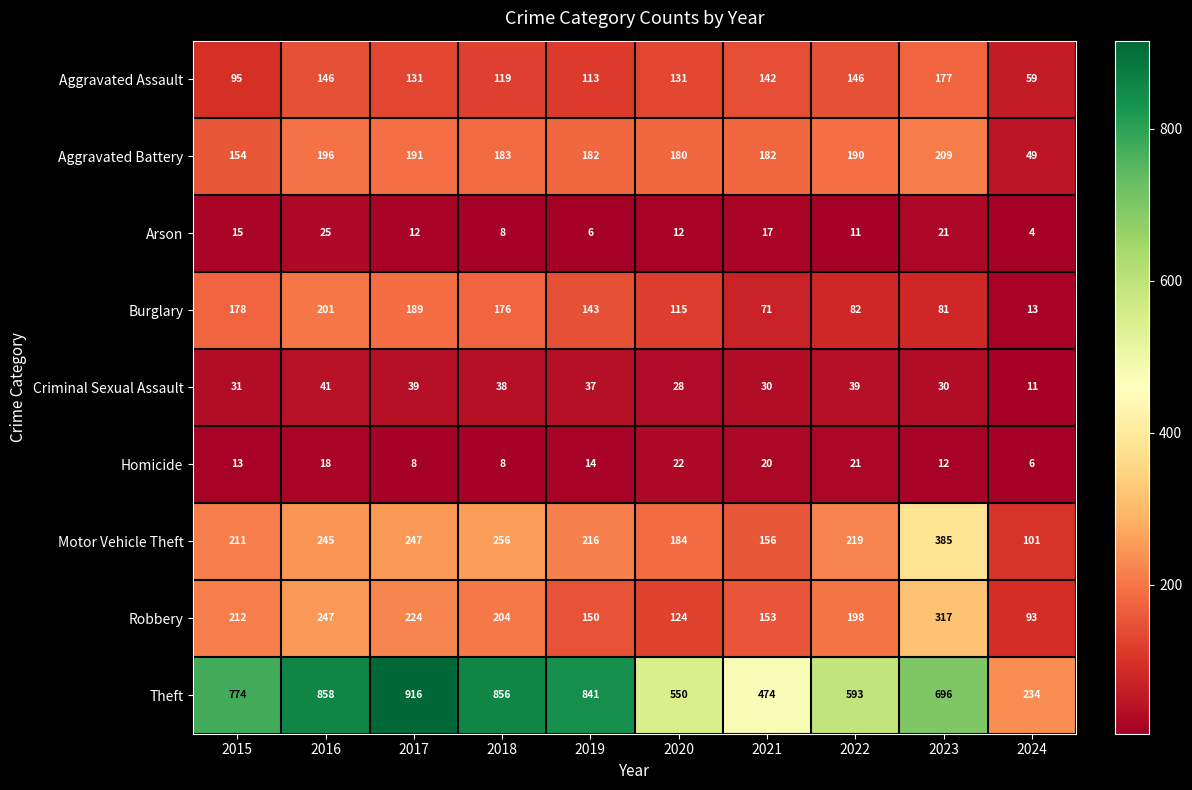

What is the greatest value displayed?

916